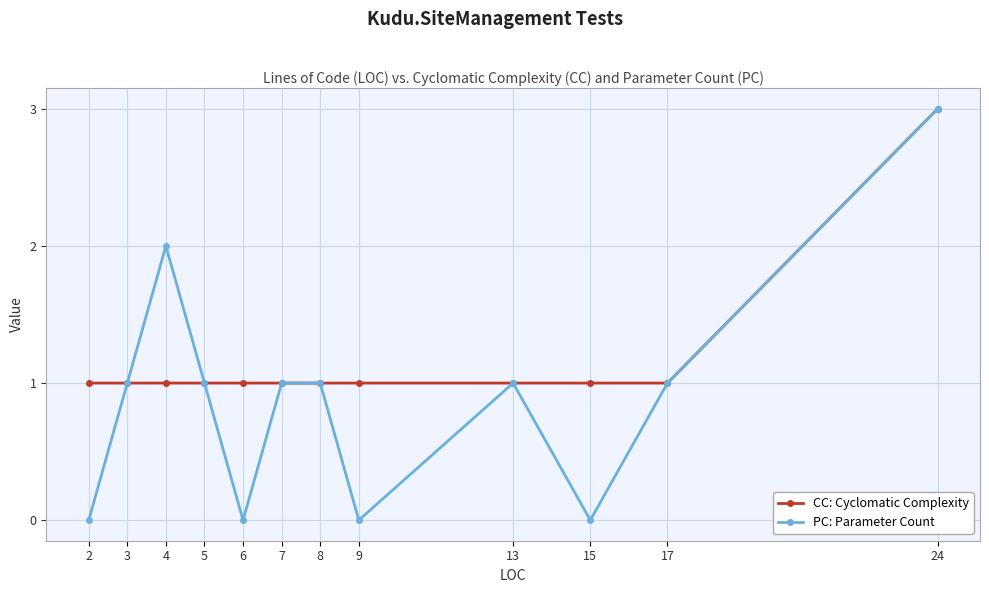

What is the difference between the second highest and second lowest values in the PC: Parameter Count series?

2